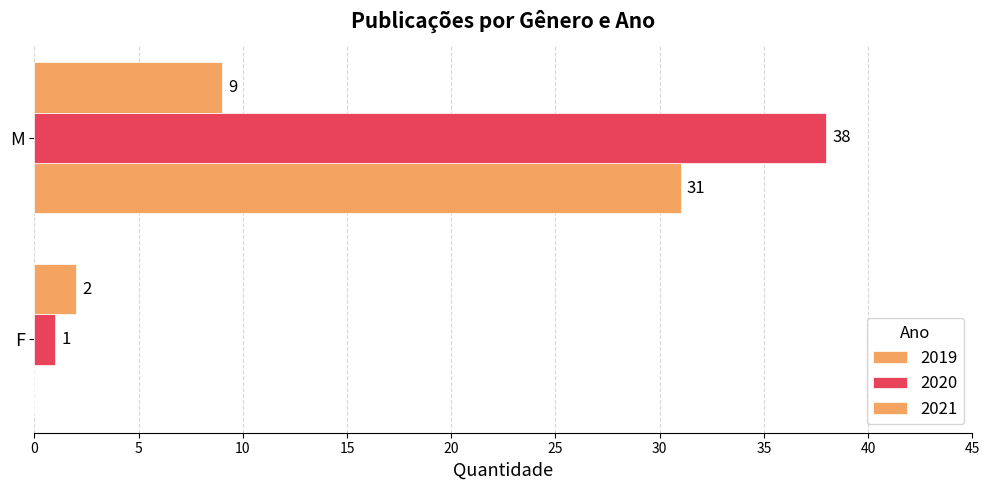

Count the number of categories in the chart.

2